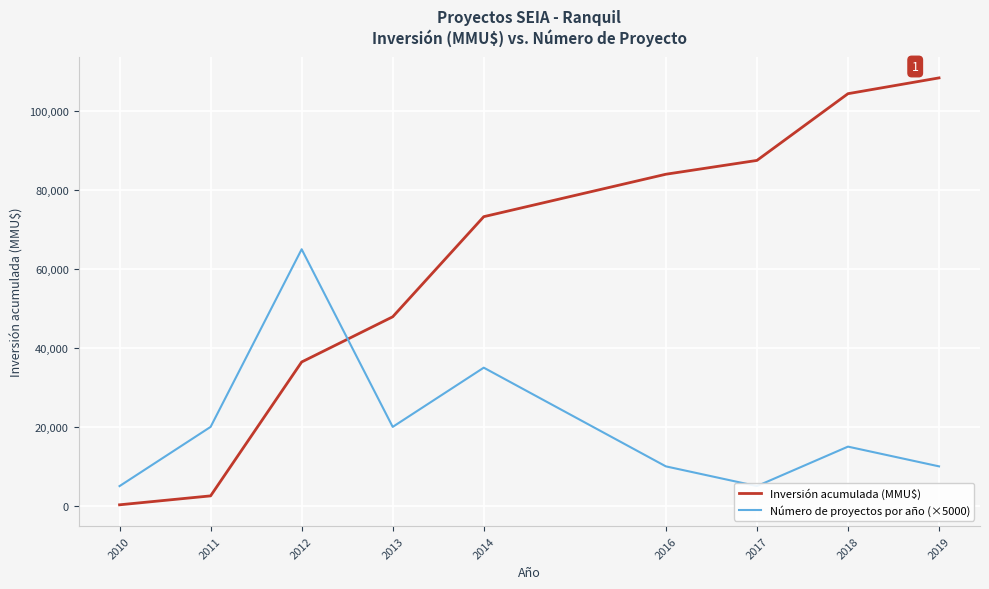

What is the spread (max minus min) of values at 2014?

38248